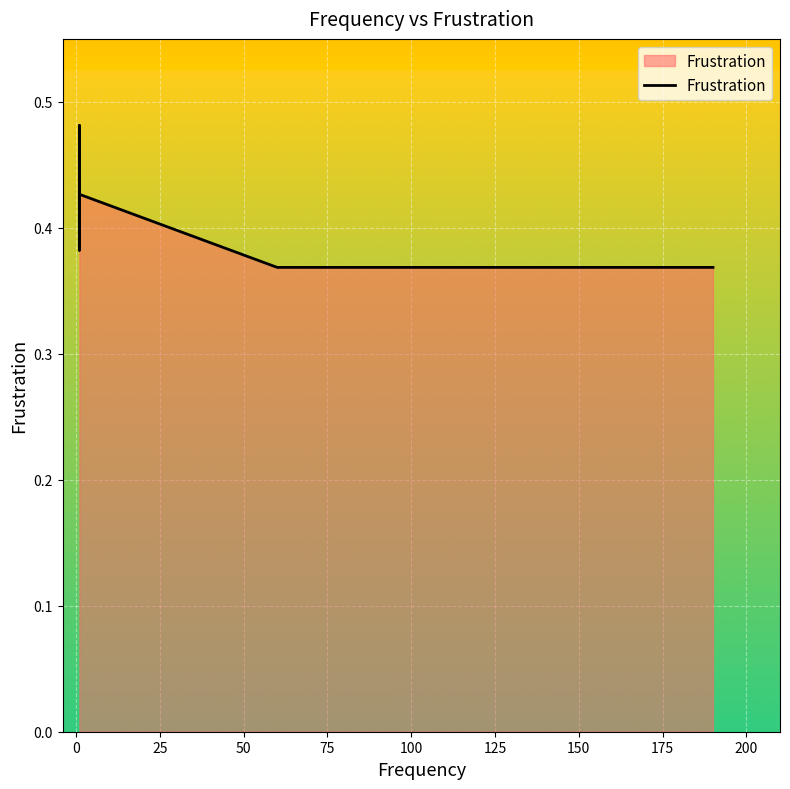

How many interior local peaks (higher than both neighbors) does the data have?

10